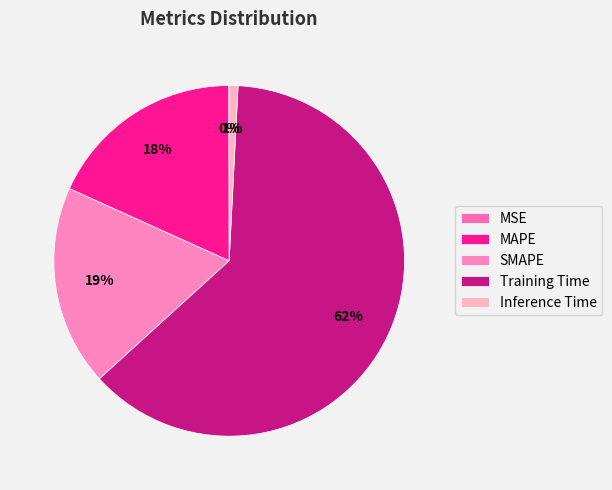

Does Training Time represent more than half of the total?

Yes